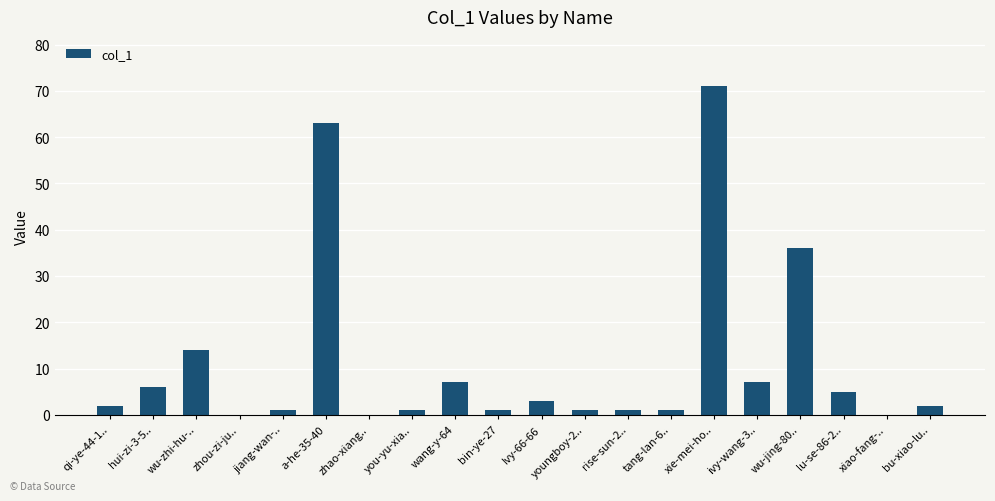

What is the sum of all values?

222